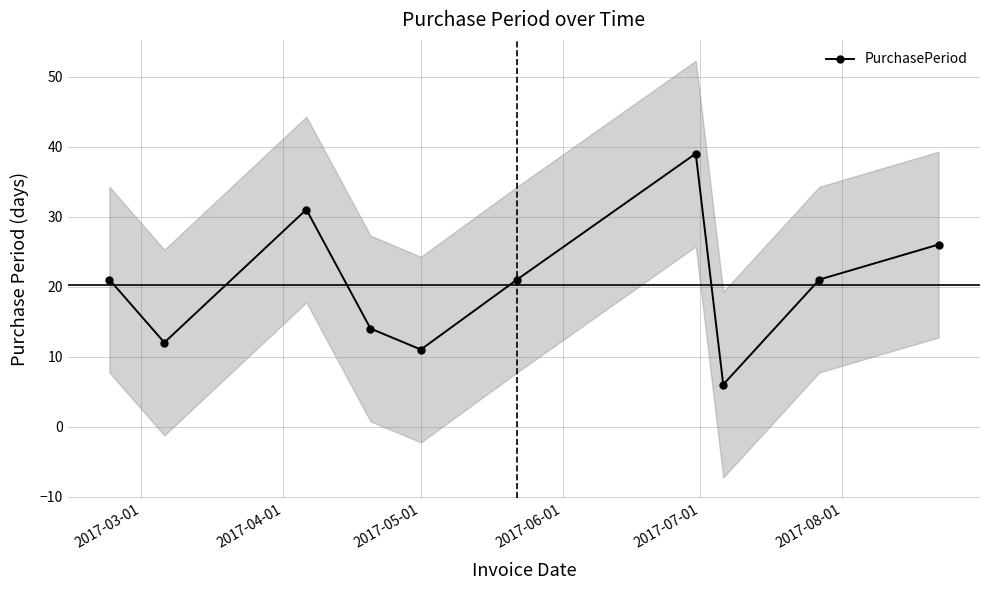

True or false: PurchasePeriod has more than 0 interior local peaks.

True